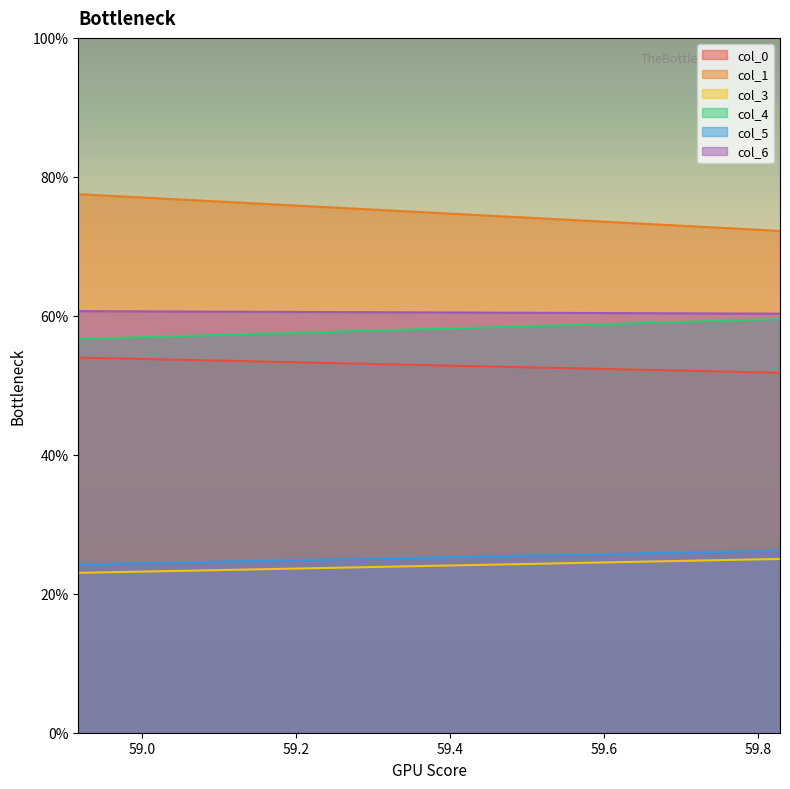

Which category has the lowest value across all series?

58.91666667